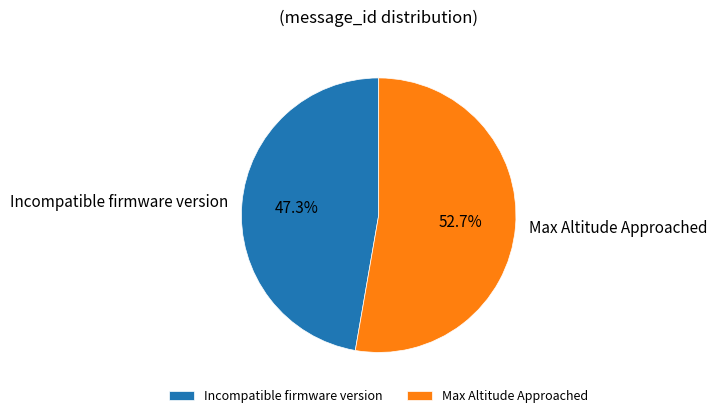

To the nearest percent, what is the average slice percentage?

50%